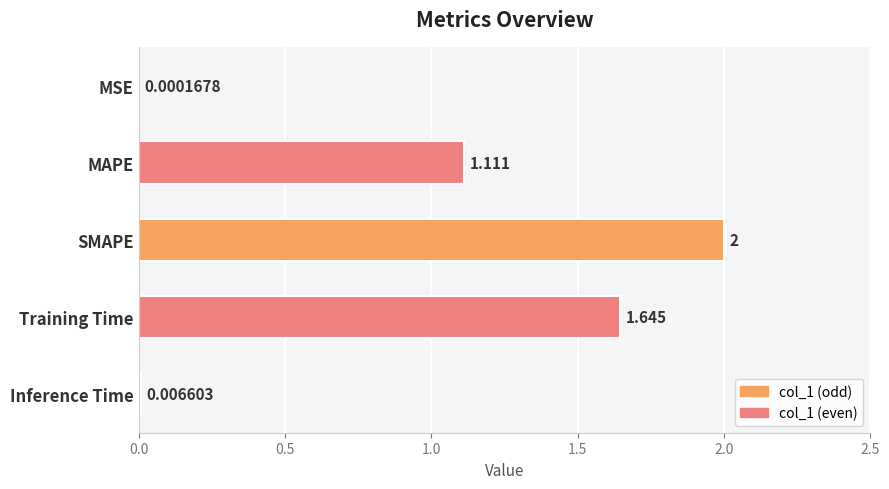

Between Training Time and Inference Time, which is larger?

Training Time